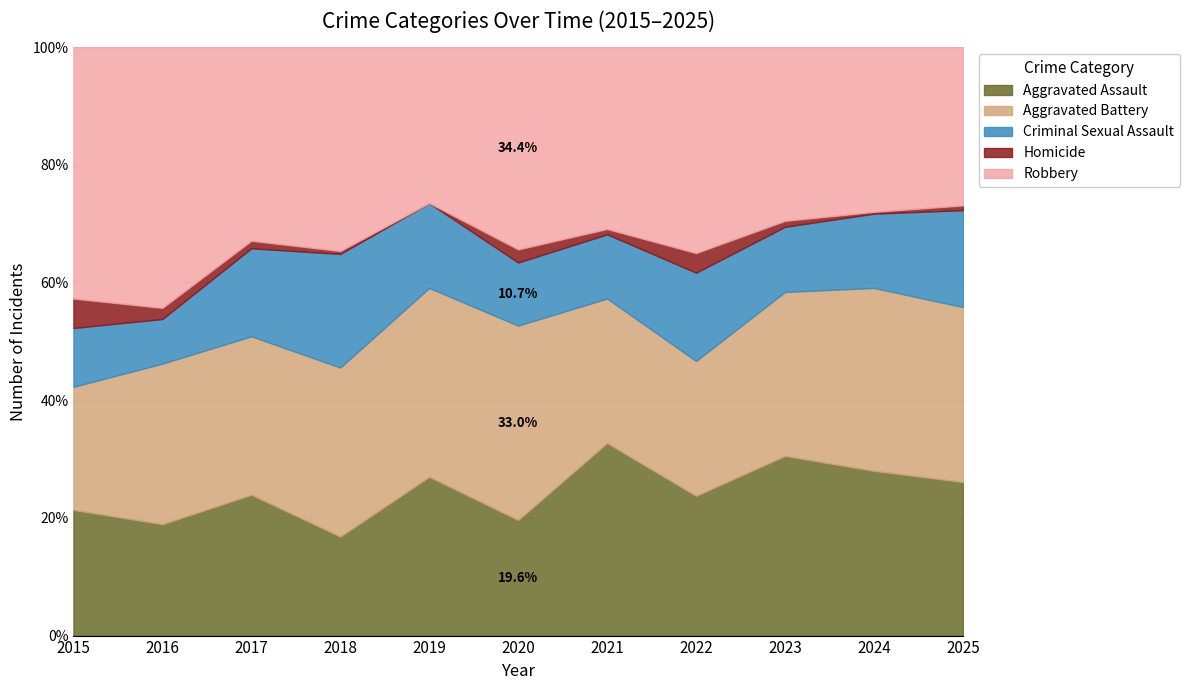

How many interior local valleys does the Aggravated Battery series have?

2